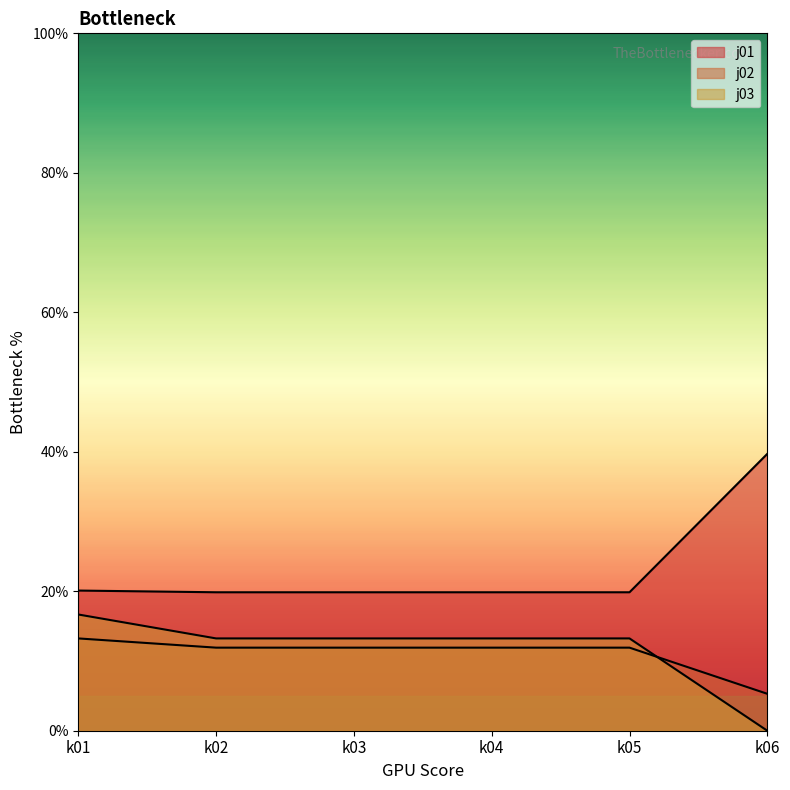

The value of j03 at k02 is 13.2. True or false?

True